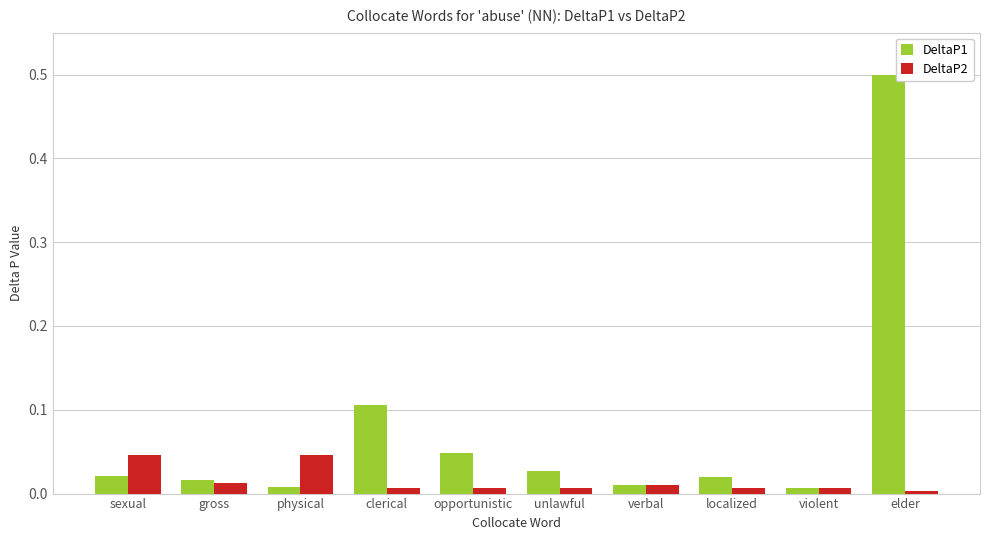

How many bars are there in each group?

2